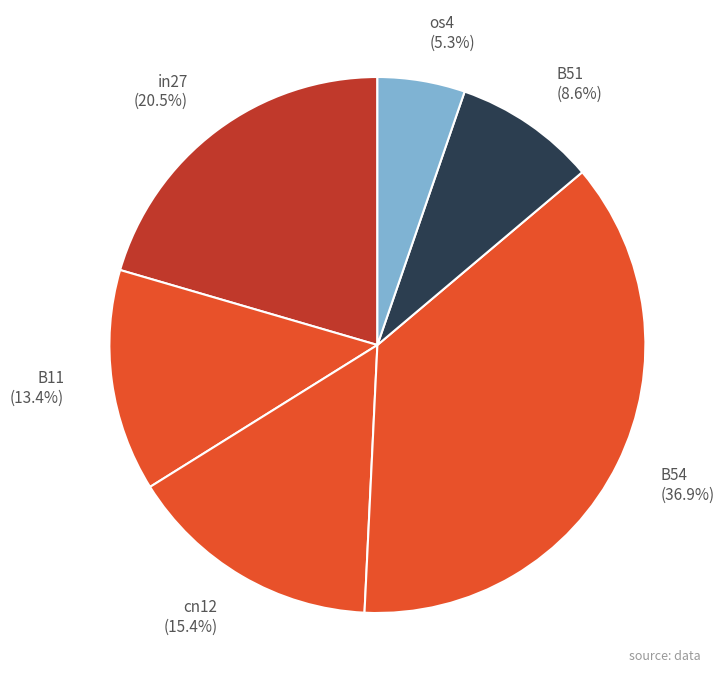

Does os4 represent more than half of the total?

No